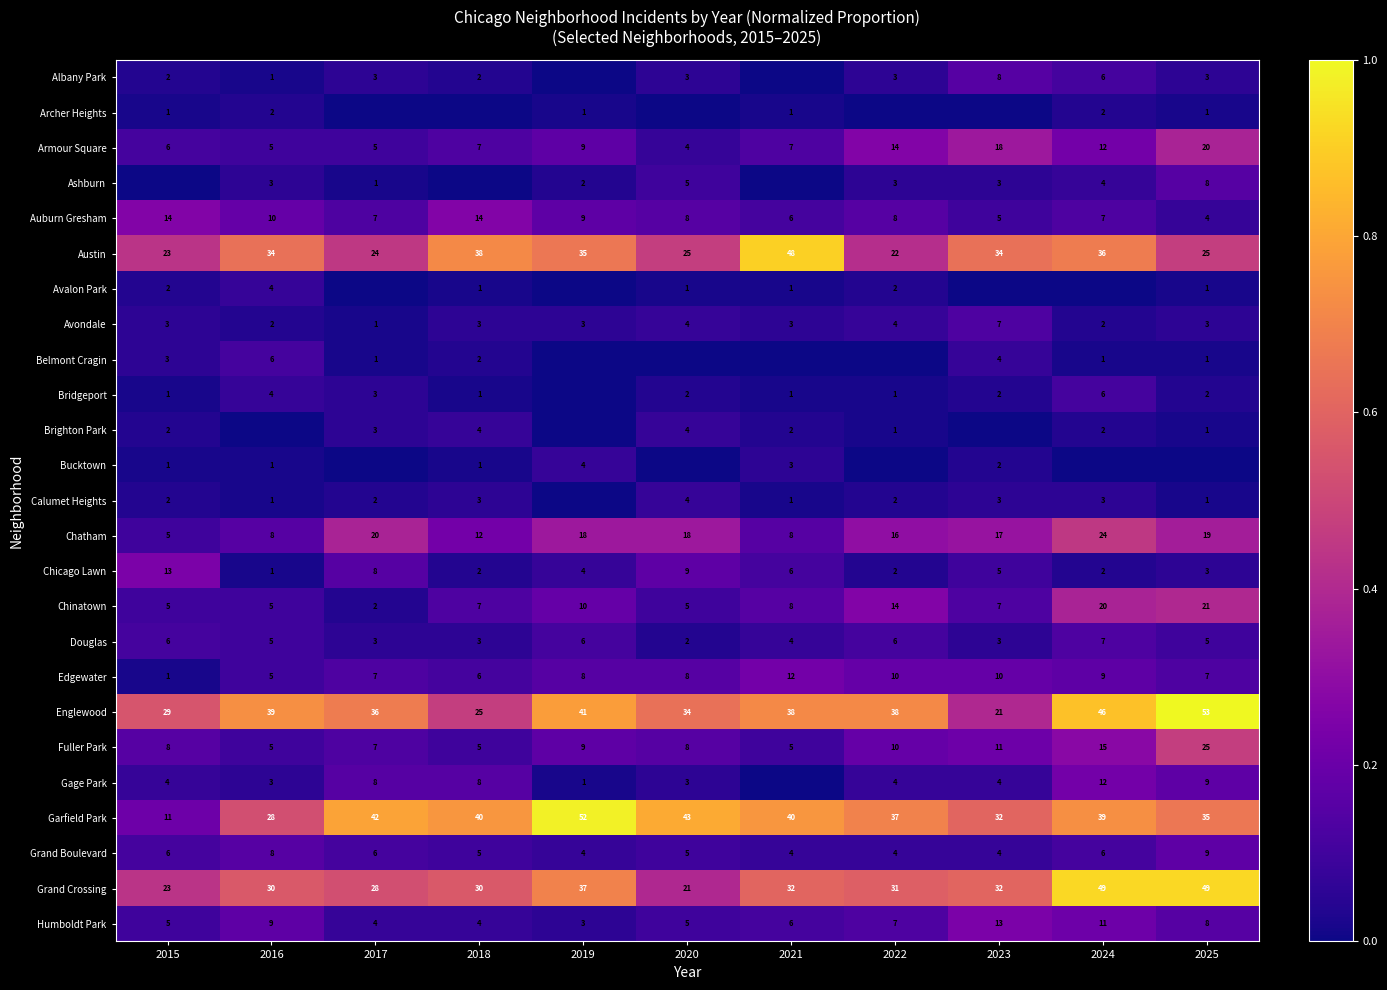

What is the difference between the Edgewater values at 2018 and 2015?

5